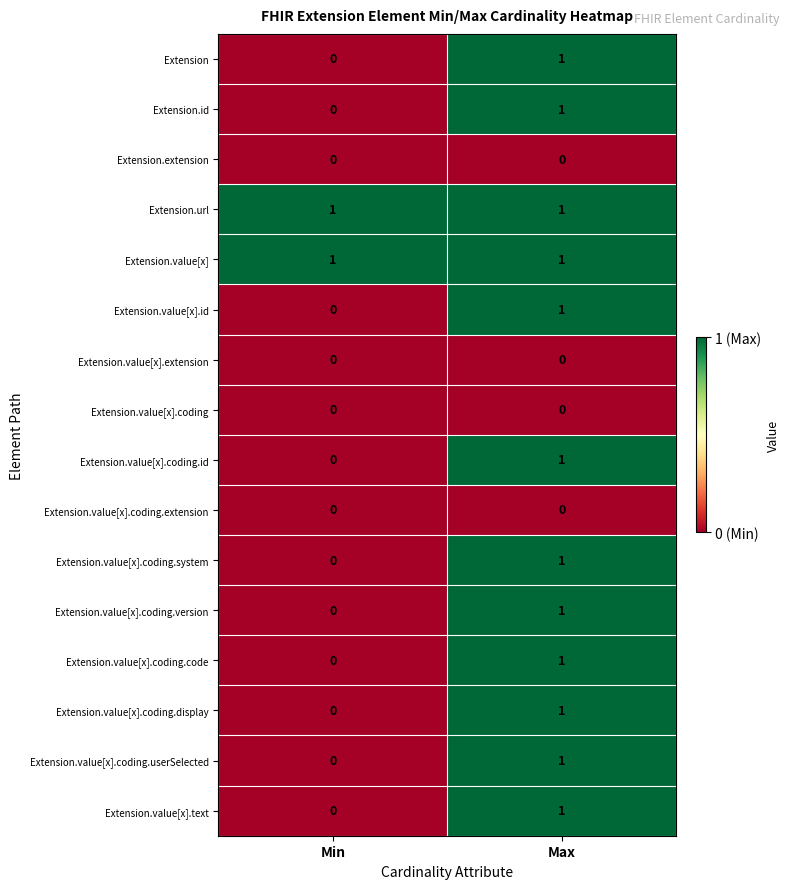

Is the value of Extension.value[x].coding at Max greater than the value of Extension.value[x].coding.system at Max?

No